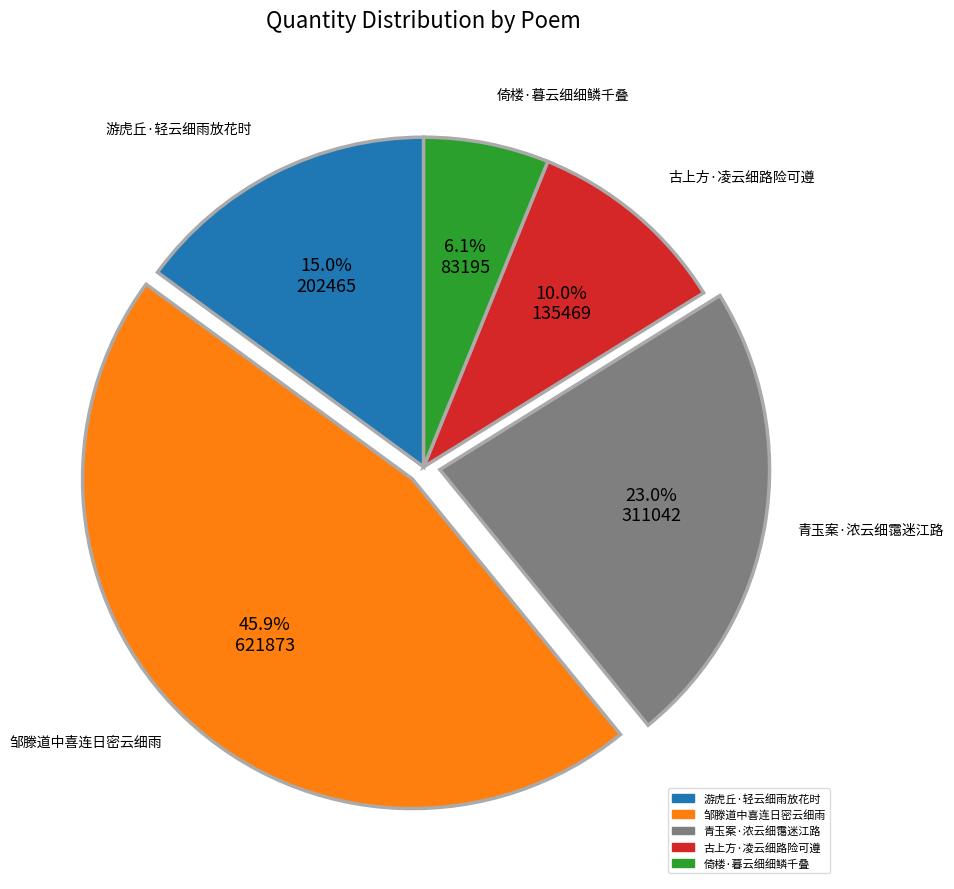

Do 倚楼·暮云细细鳞千叠 and 游虎丘·轻云细雨放花时 together represent more than half of the pie?

No